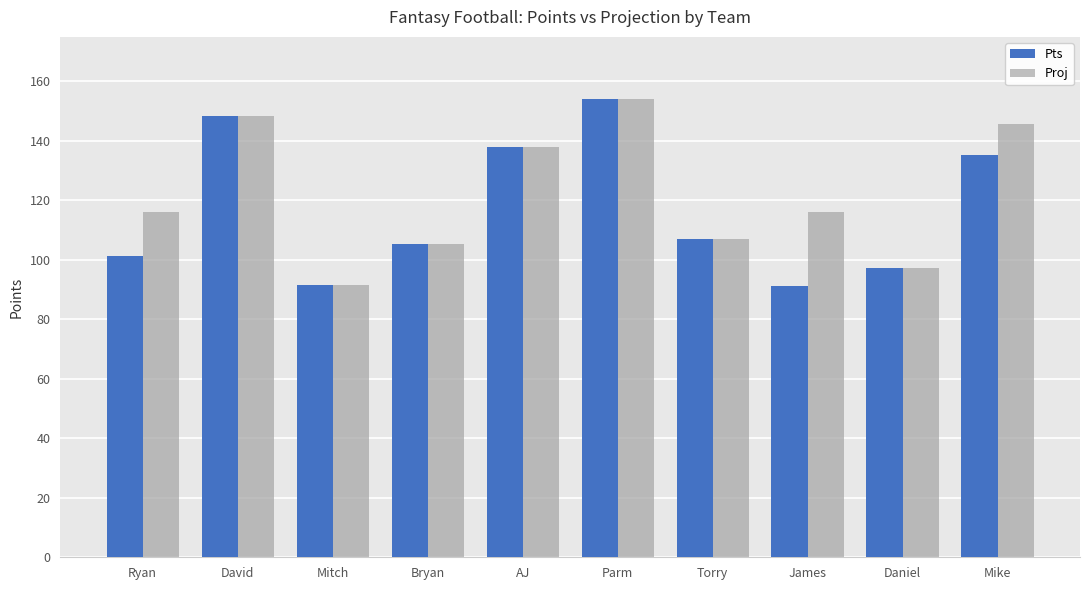

True or false: Proj has a value of 137.8 at AJ.

True